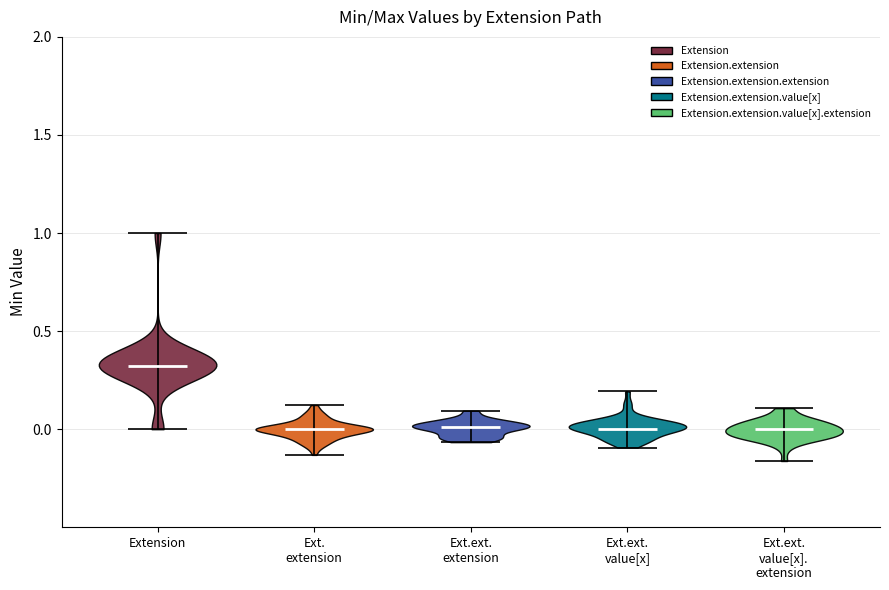

Reading left to right, read every violin against the y-axis: where its median line is, and the lowest and highest points it reaches. The values are not printed on the chart, so give them approximately, as read against the axis.

Extension: median line 0.30, lowest point 0.00, highest point 1.00
Ext. extension: median line 0.00, lowest point -0.15, highest point 0.10
Ext.ext. extension: median line 0.00, lowest point -0.05, highest point 0.10
Ext.ext. value[x]: median line 0.00, lowest point -0.10, highest point 0.20
Ext.ext. value[x]. extension: median line 0.00, lowest point -0.15, highest point 0.10